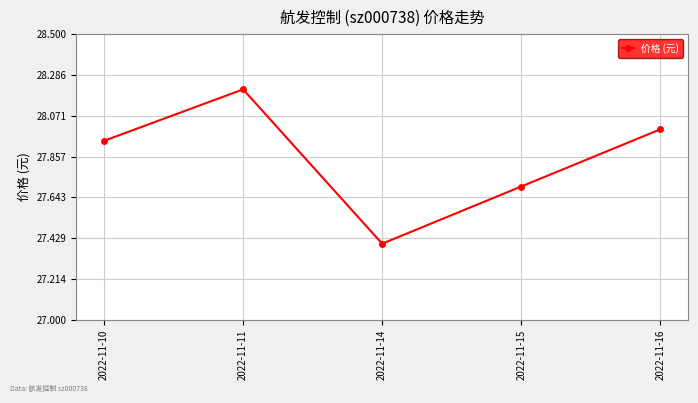

Count the number of categories in the chart.

5